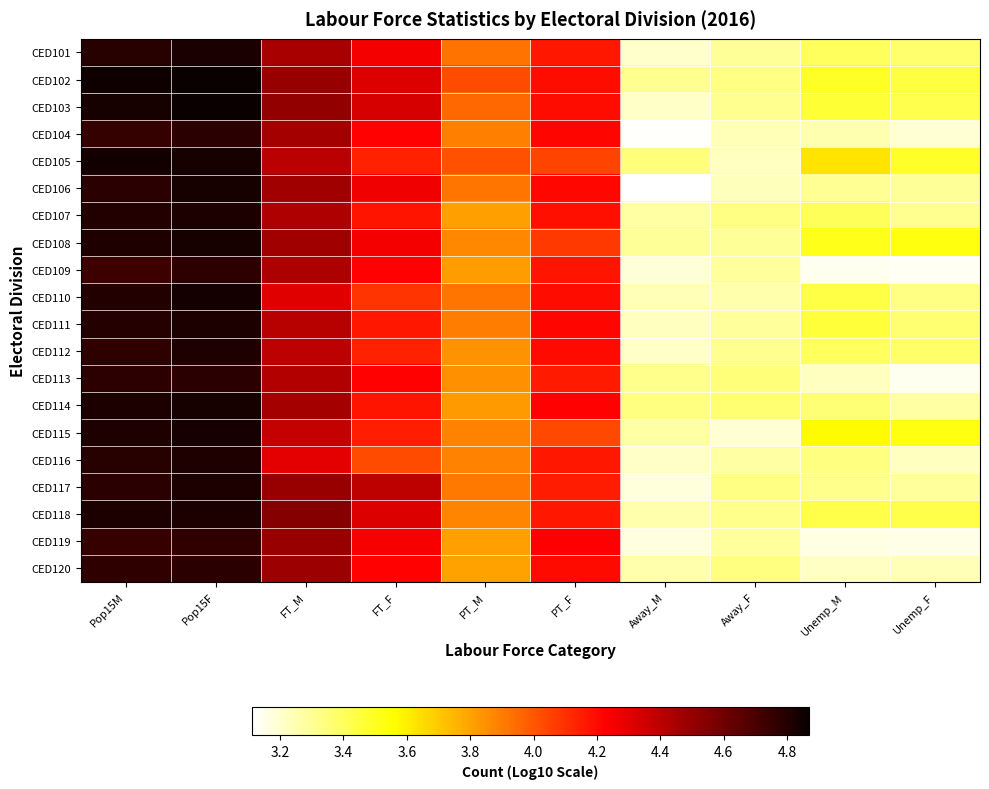

What is the total value across all series at Away_M?

64.7